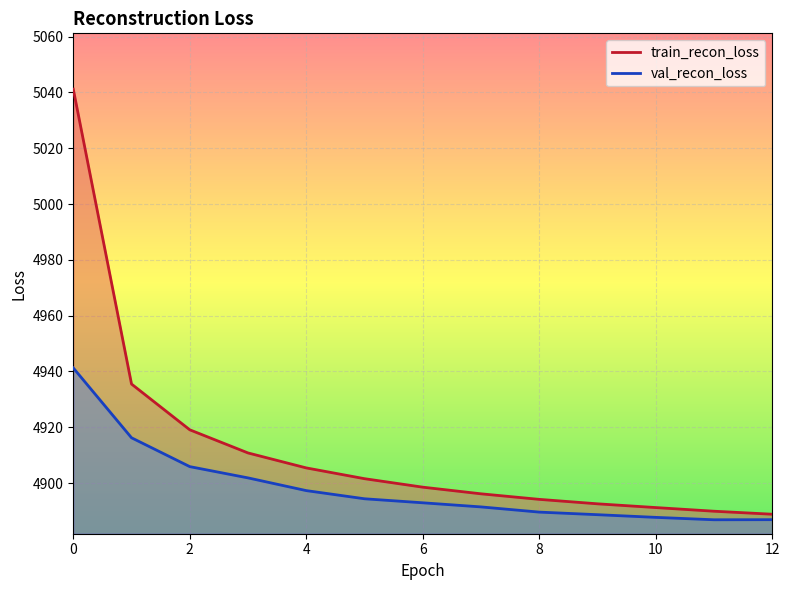

At how many categories does at least one series exceed 4961?

1